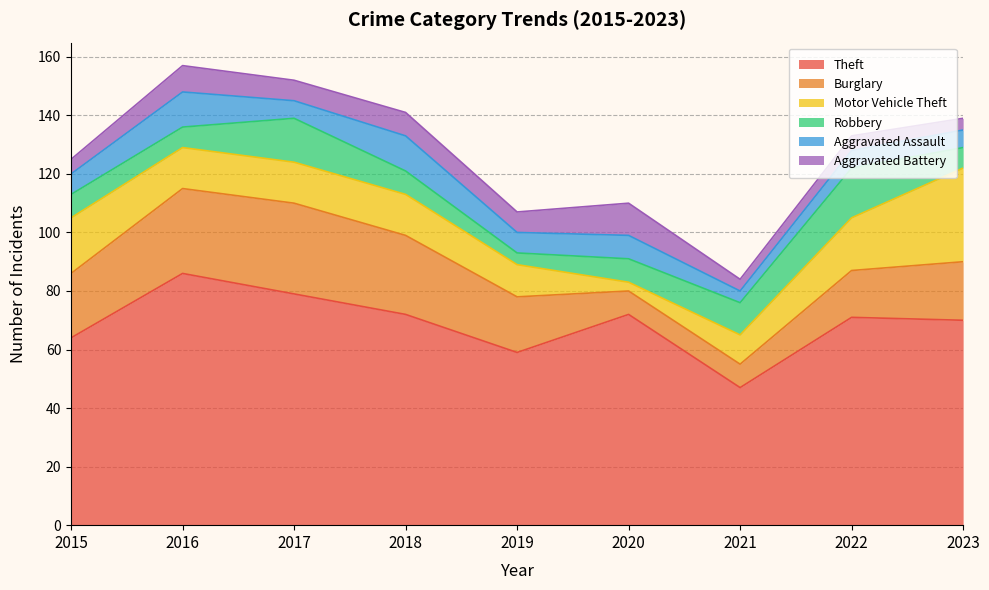

True or false: Aggravated Assault and Burglary intersect in this chart.

False